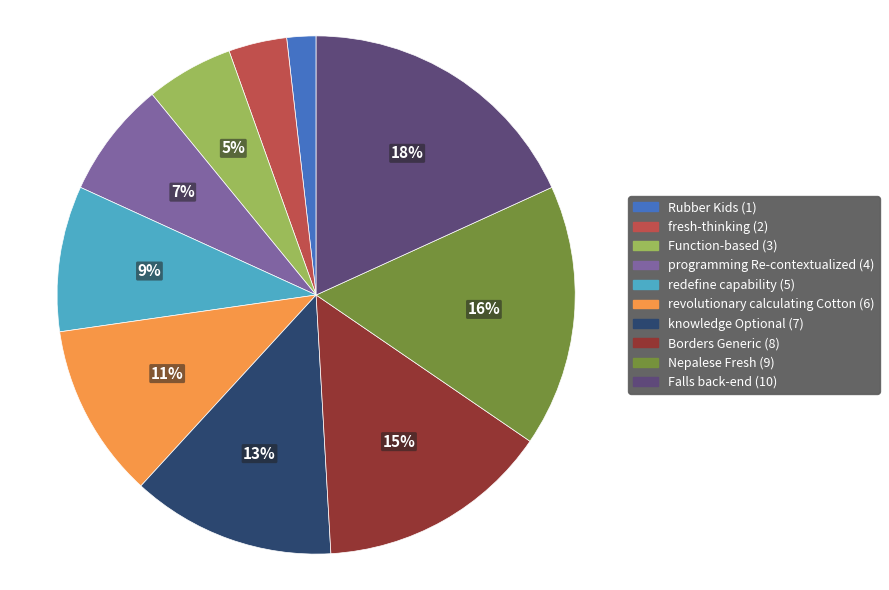

Is it true that Rubber Kids is 2% of the pie?

True